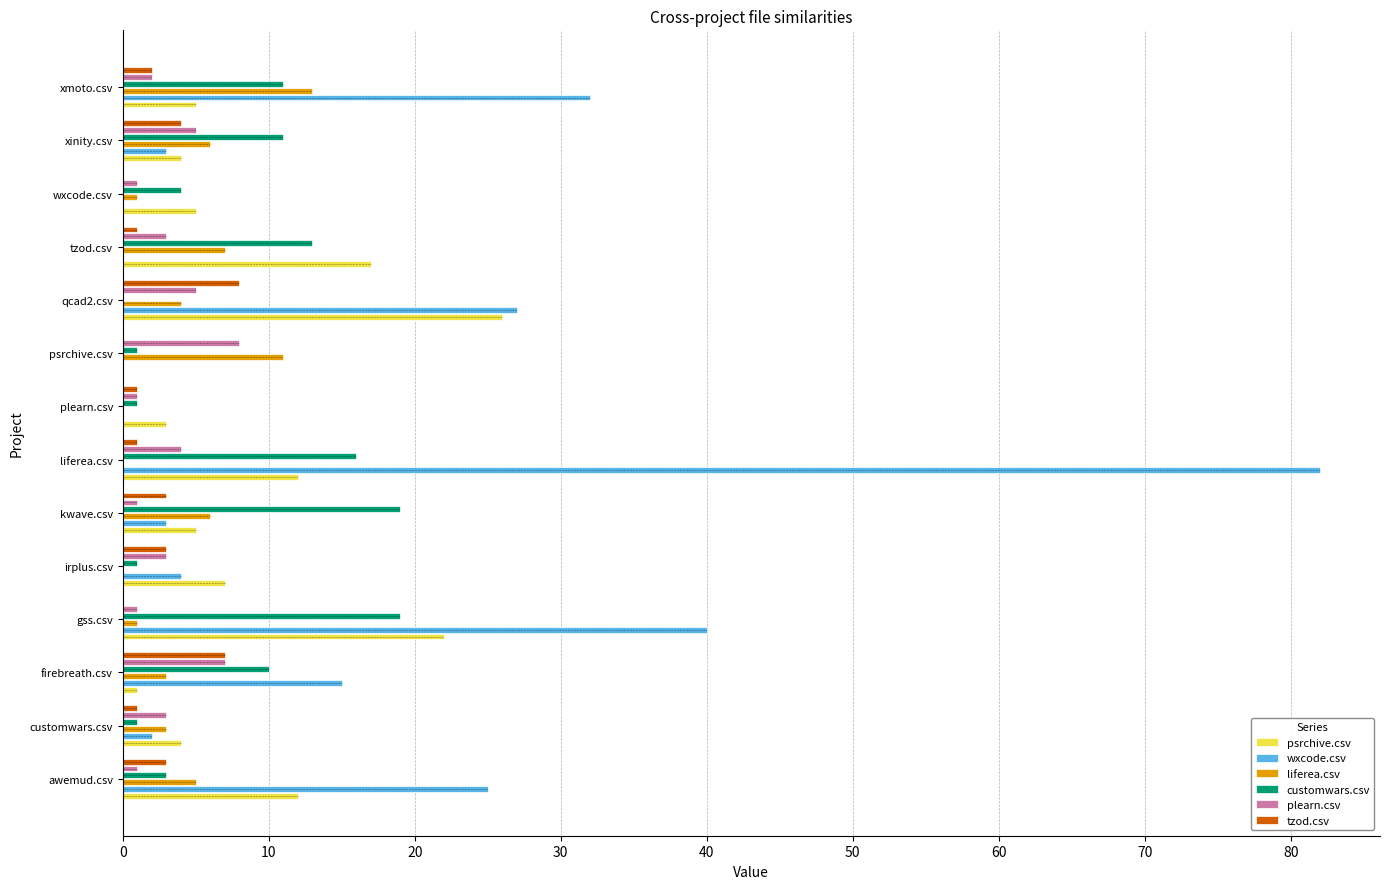

What is the greatest value displayed?

82